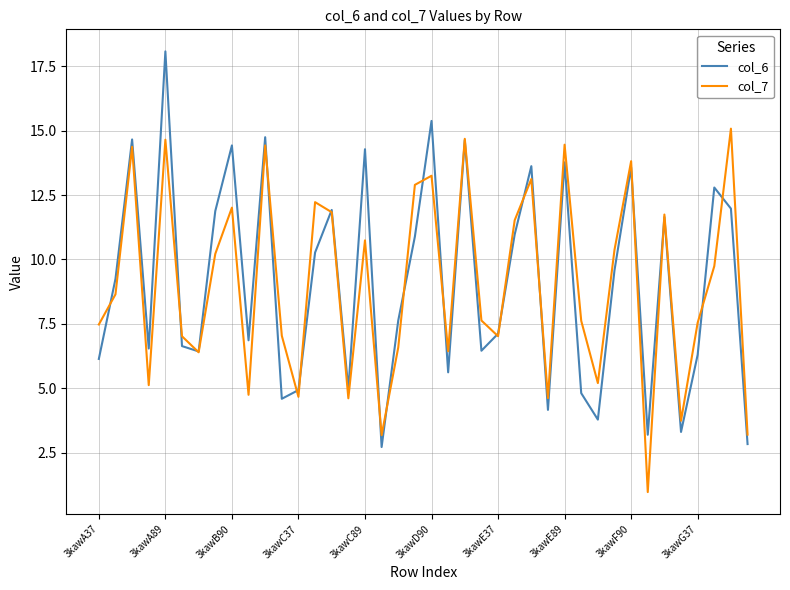

What is the smallest value displayed?

1.0